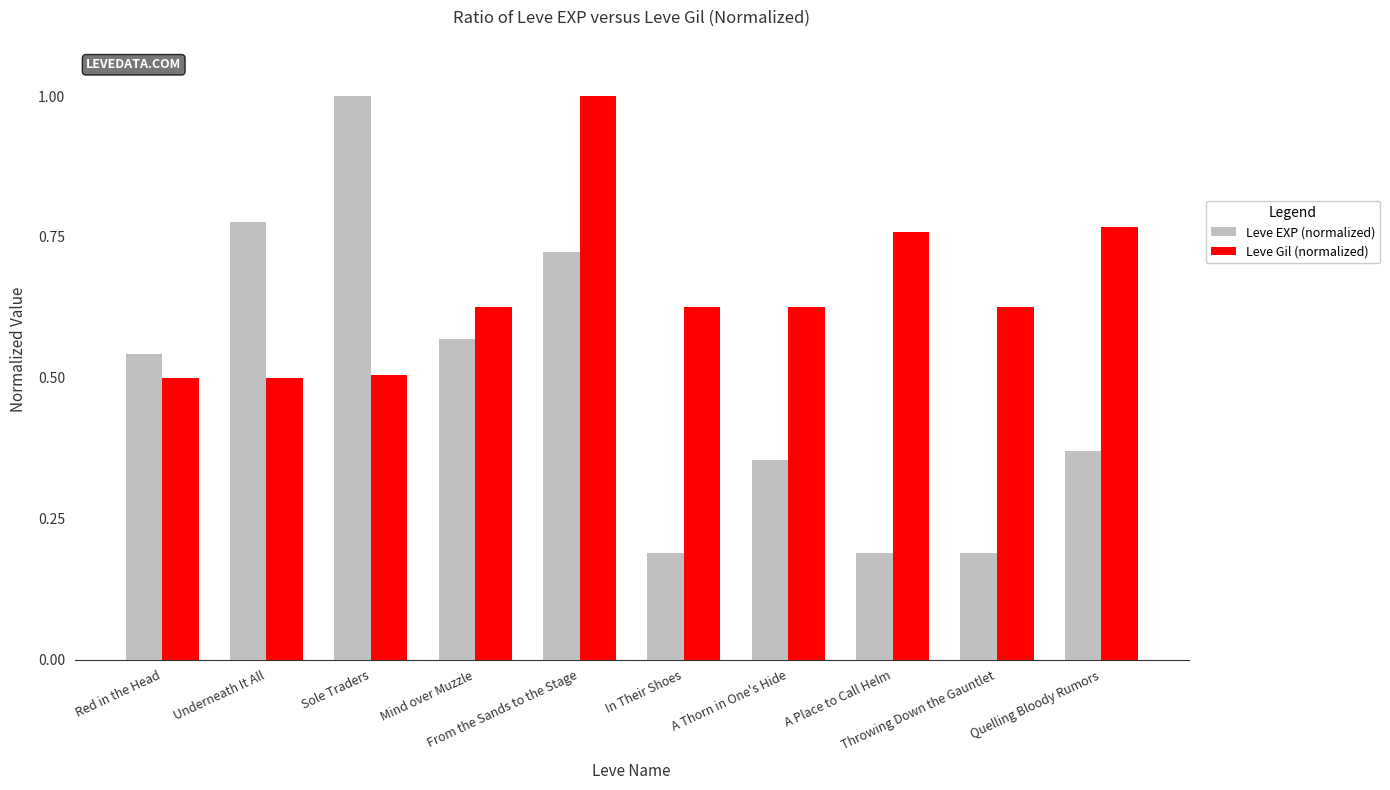

Which series has the largest range (max minus min)?

Leve EXP (normalized)